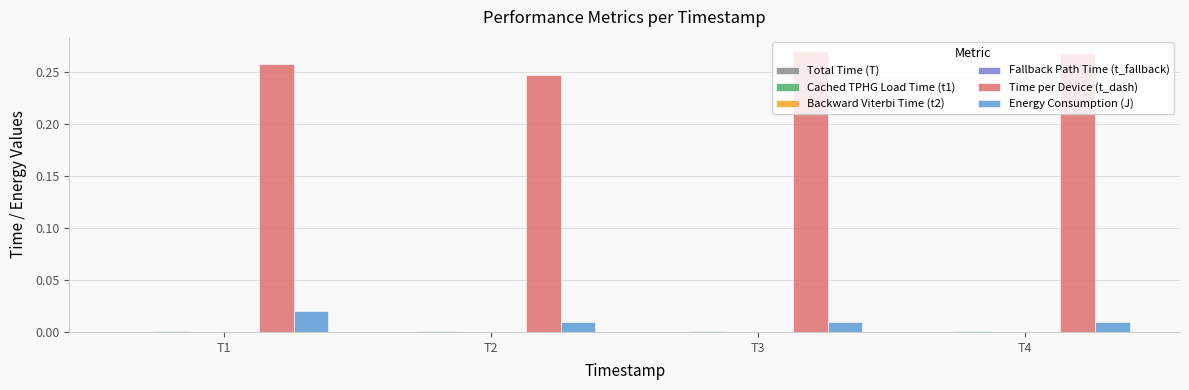

Does the chart contain stacked bars?

No